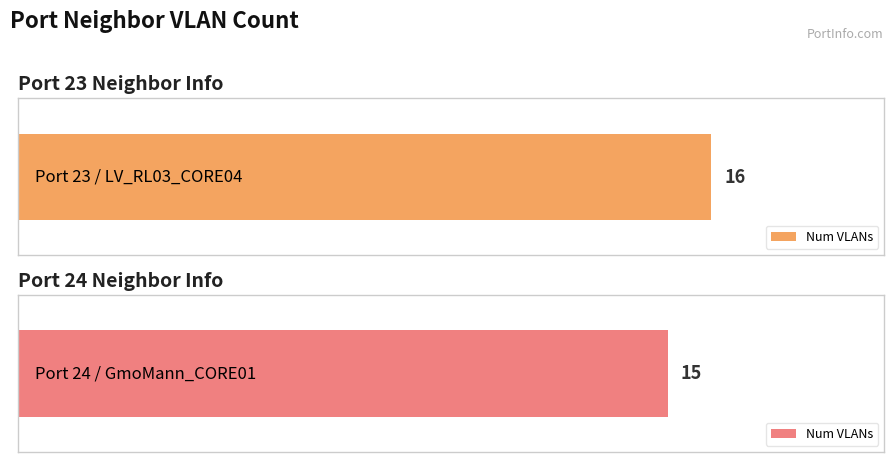

Reading left to right, list all the values displayed in this chart.

Port 23 / LV_RL03_CORE04=16	Port 24 / GmoMann_CORE01=15